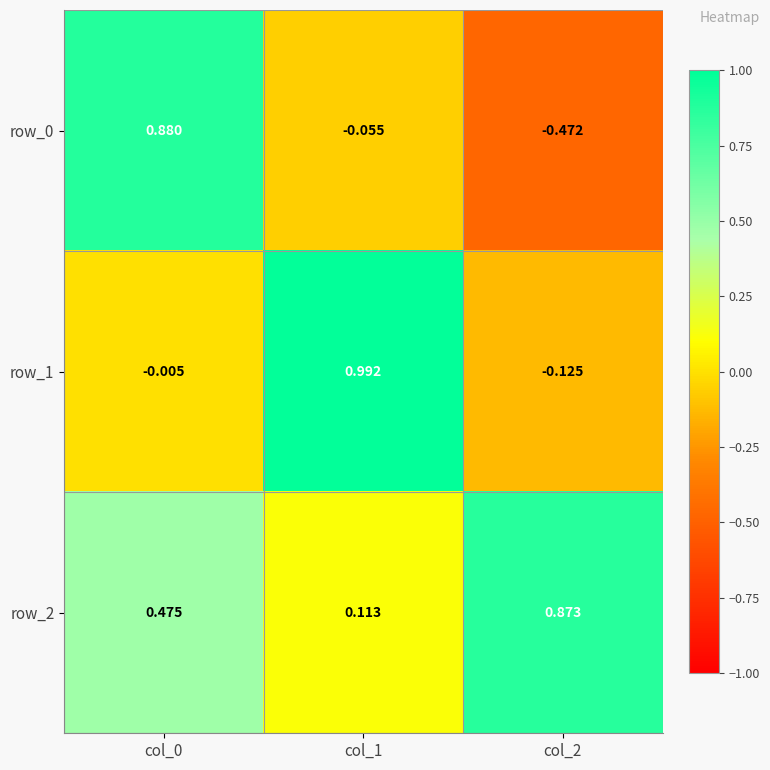

Is the value of row_2 at col_0 greater than the value of row_0 at col_1?

Yes